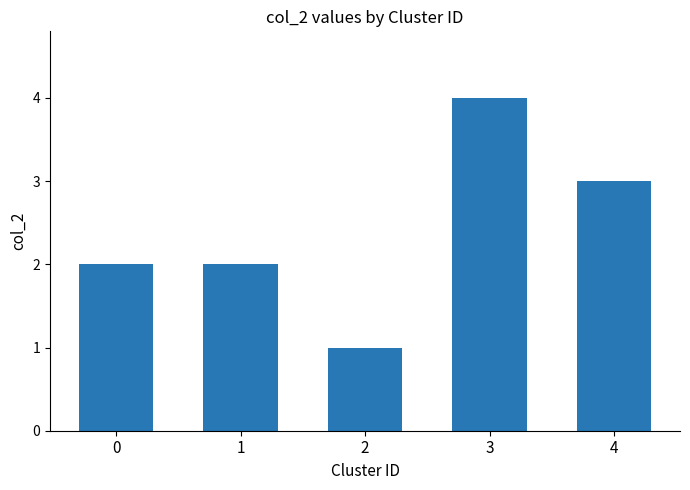

How many bars are there in total?

5